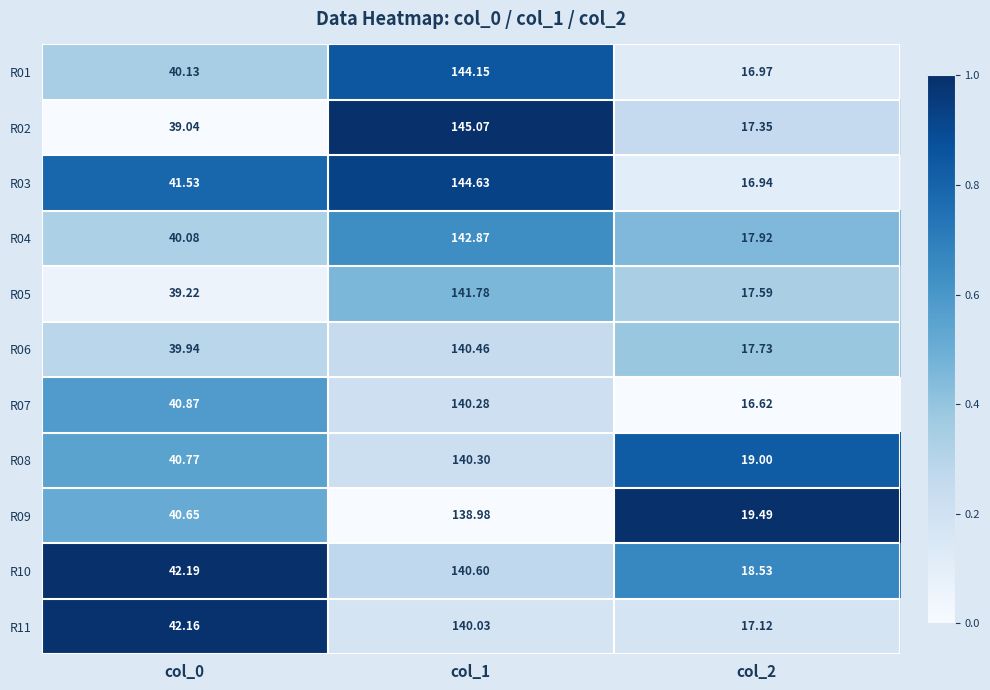

What is the total value across all series at col_0?

446.6